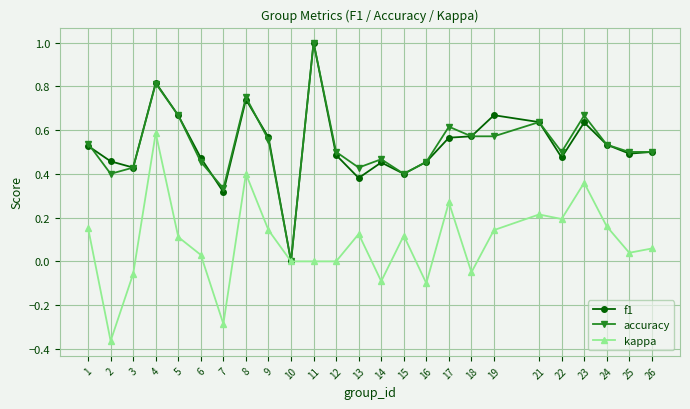

At which category is the sum across all series the highest?

4